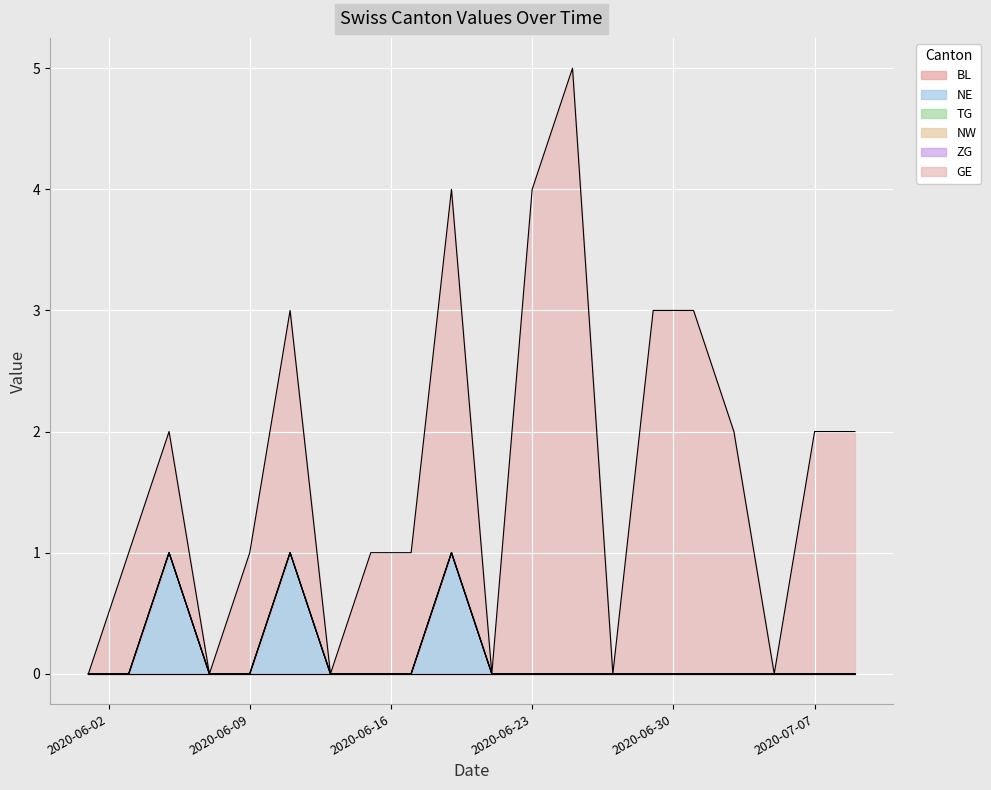

True or false: BL and TG cross at least once.

False